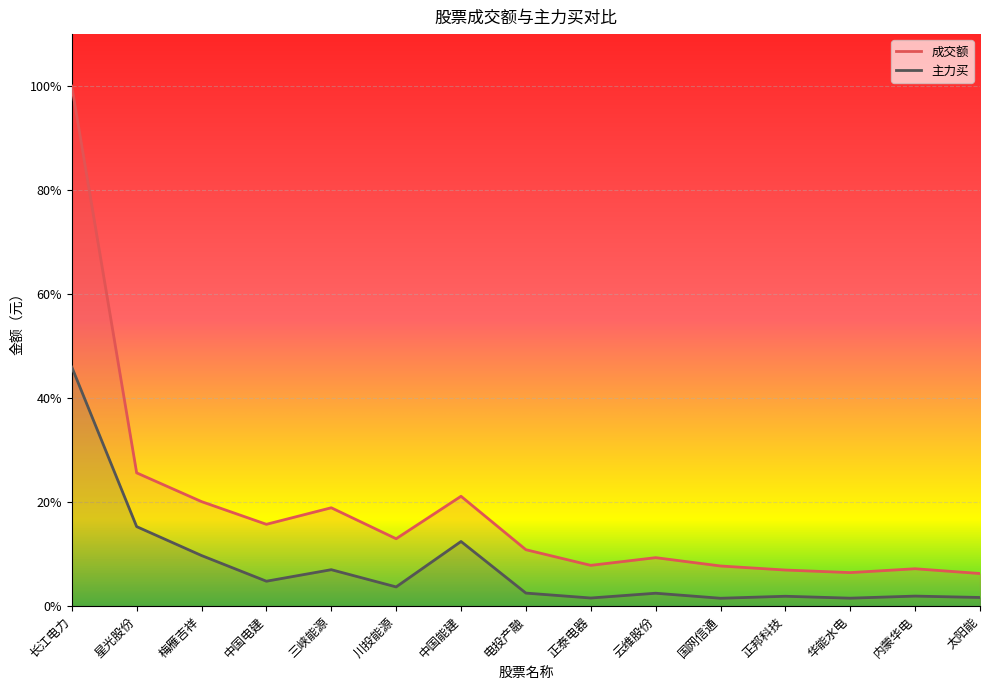

True or false: 成交额 and 主力买 intersect in this chart.

False